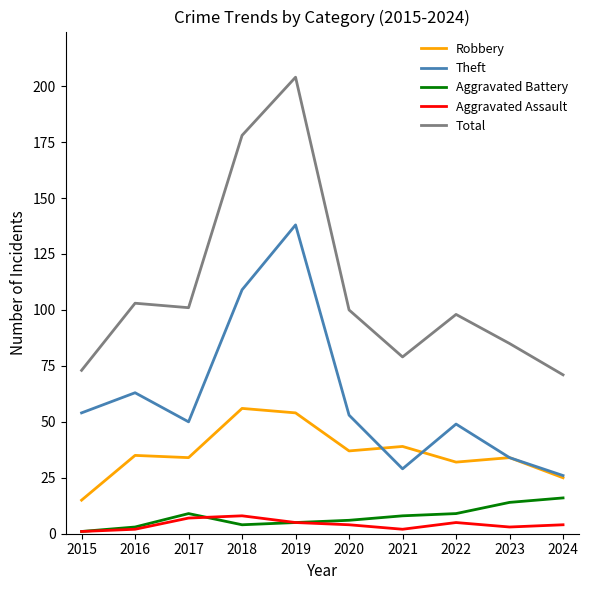

At which category does Total reach its first local peak?

2016